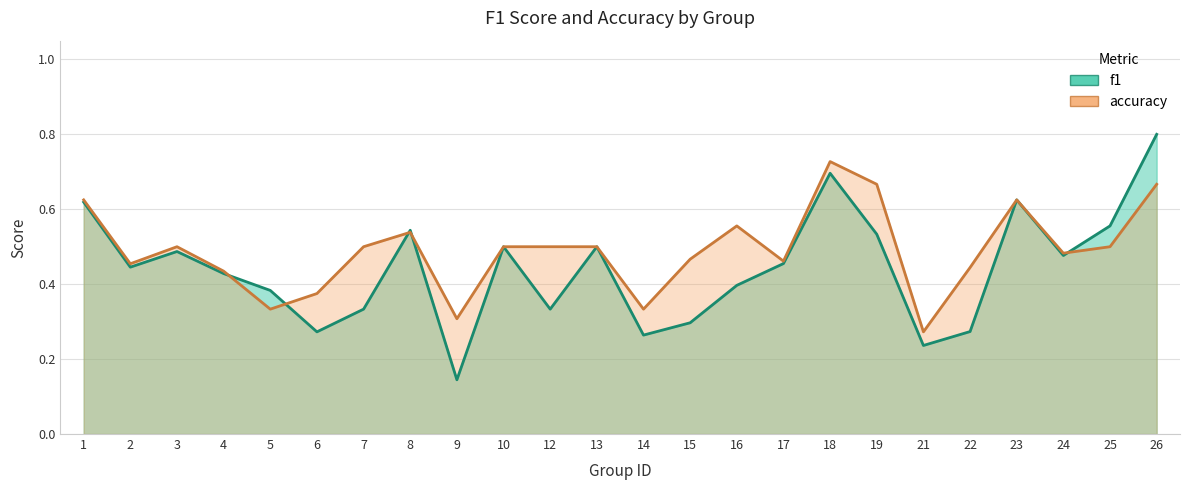

At which category does f1 reach its first local peak?

3